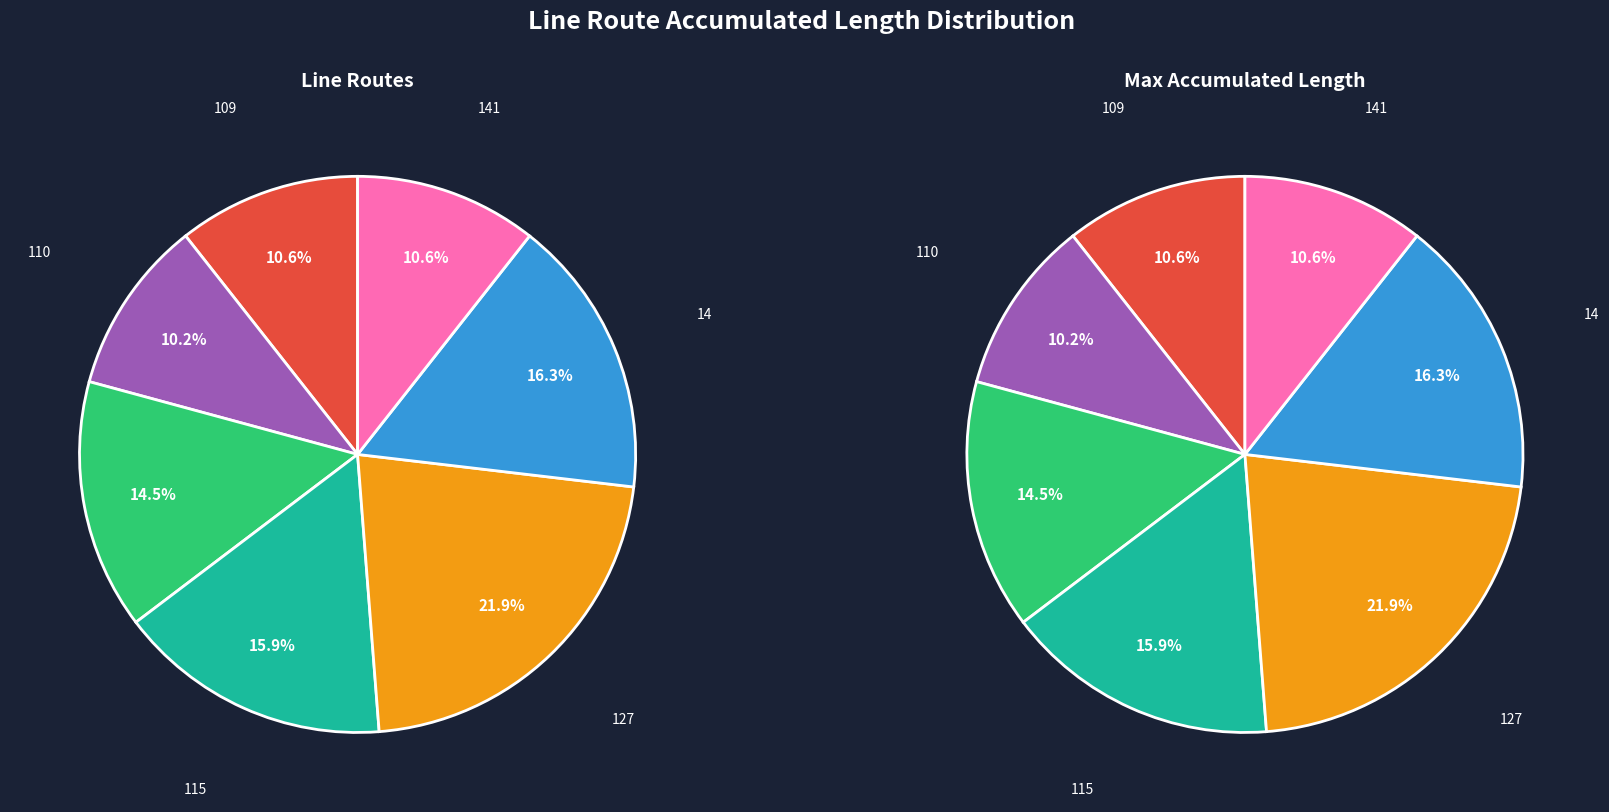

To the nearest percent, what is the combined percentage of 141 and 110?

21%